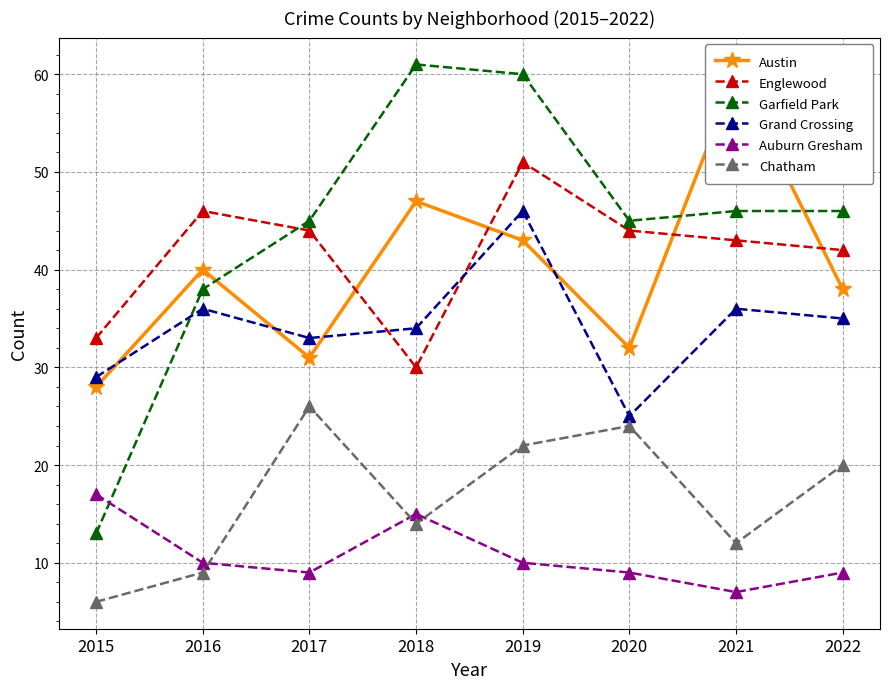

How many lines are shown in the chart?

6